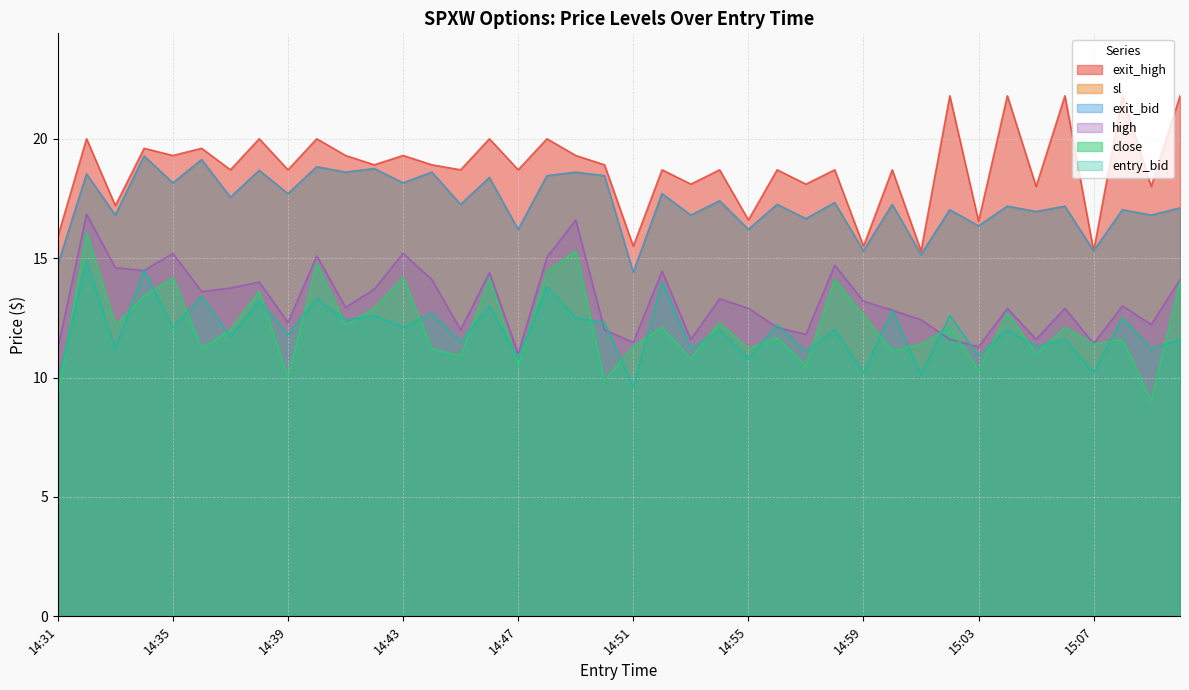

At which label does close reach its peak?

14:32